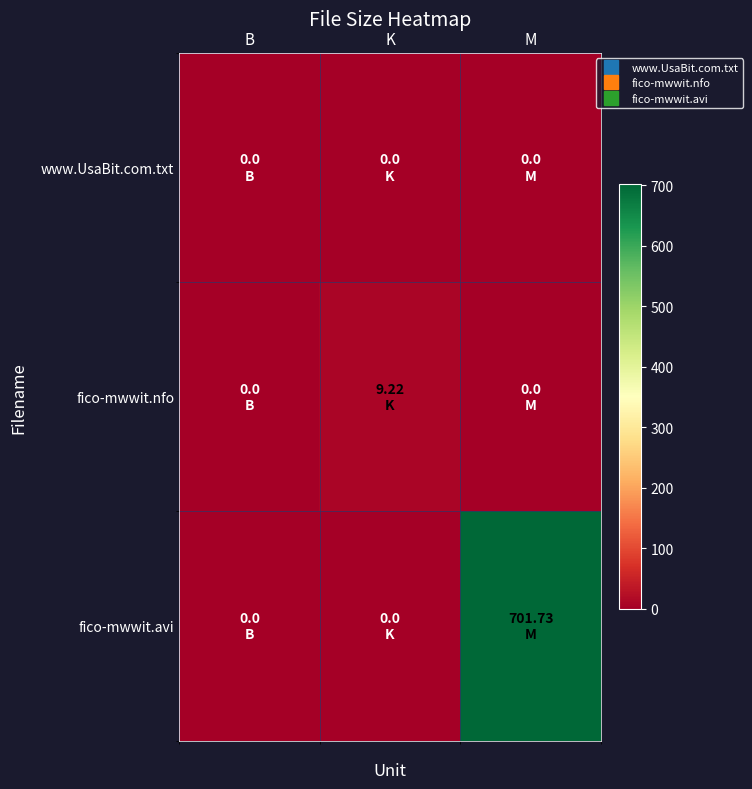

At which category is the sum across all series the highest?

M